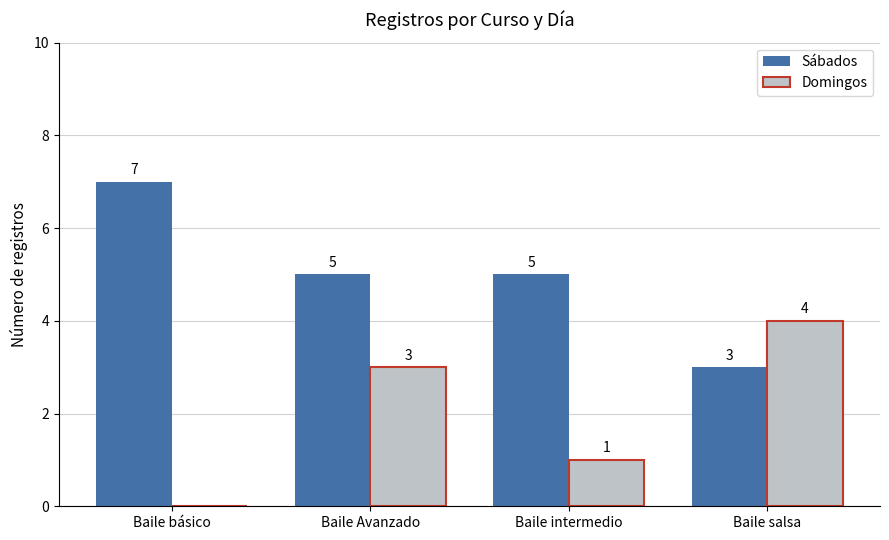

Which series changed the most between Baile básico and Baile Avanzado?

Domingos